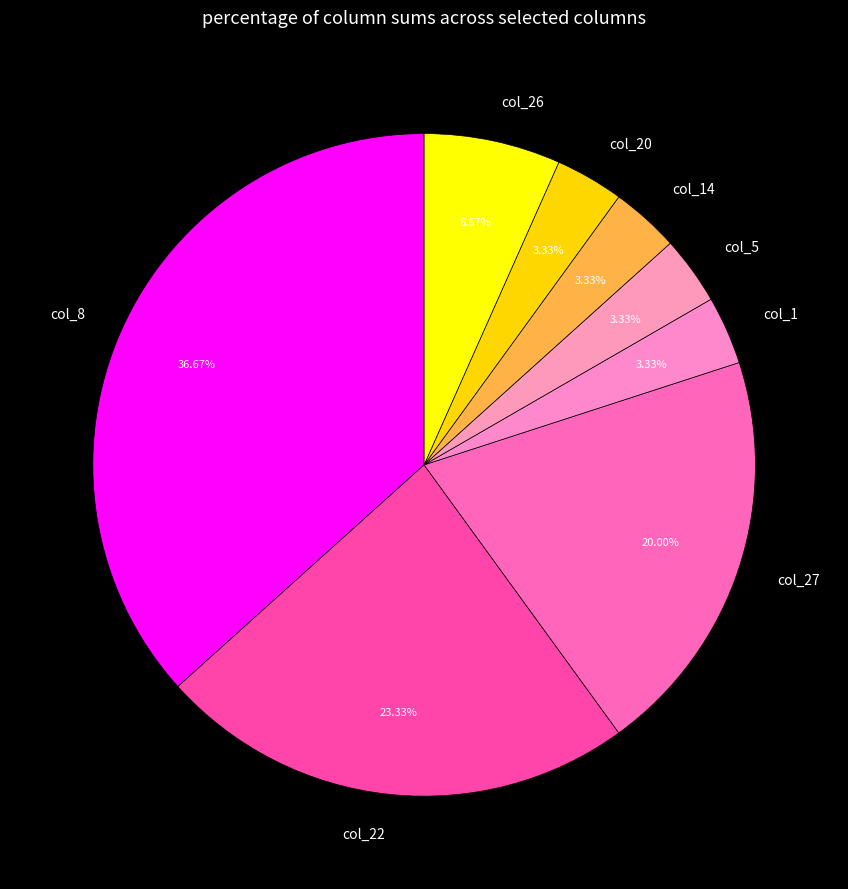

True or false: col_22 accounts for 14% of the total.

False